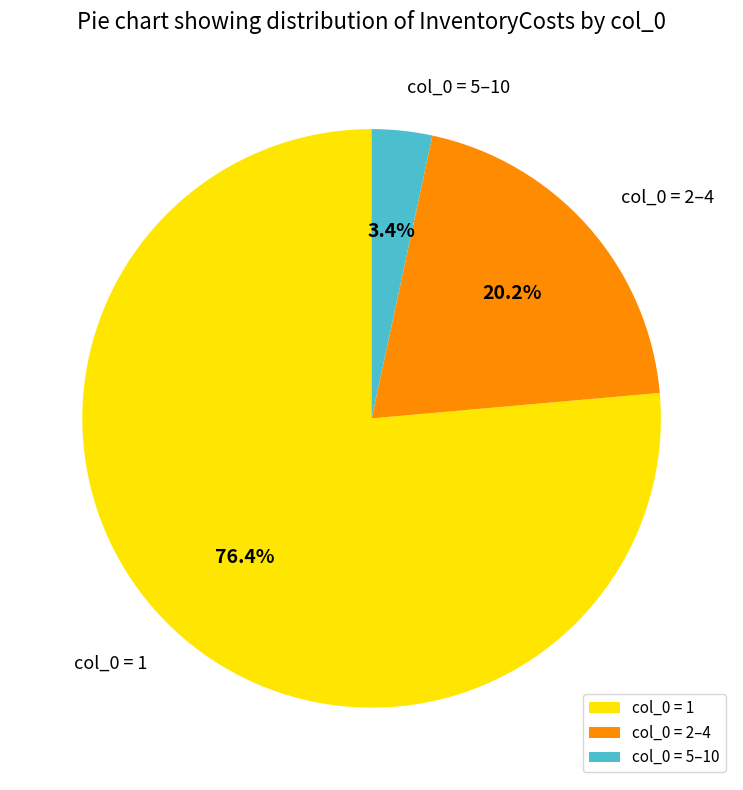

Does any single category account for the majority?

Yes